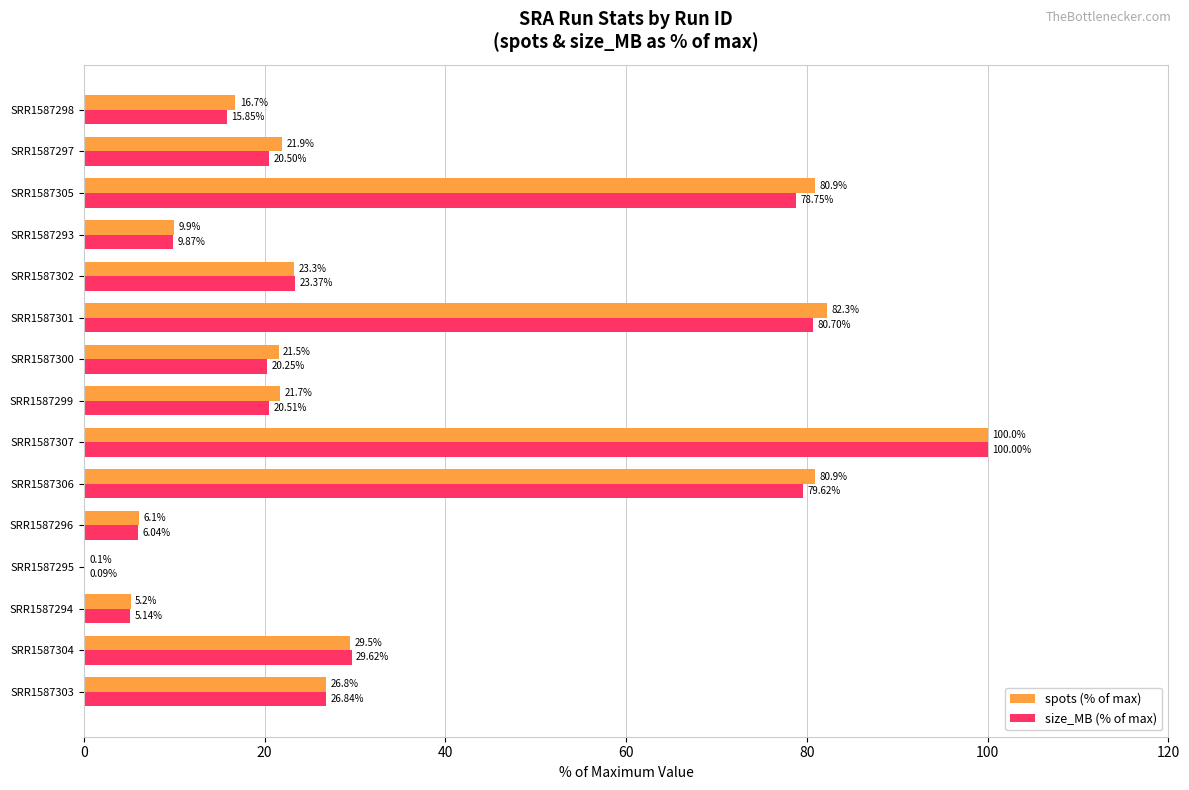

At which category is the sum across all series the highest?

SRR1587307